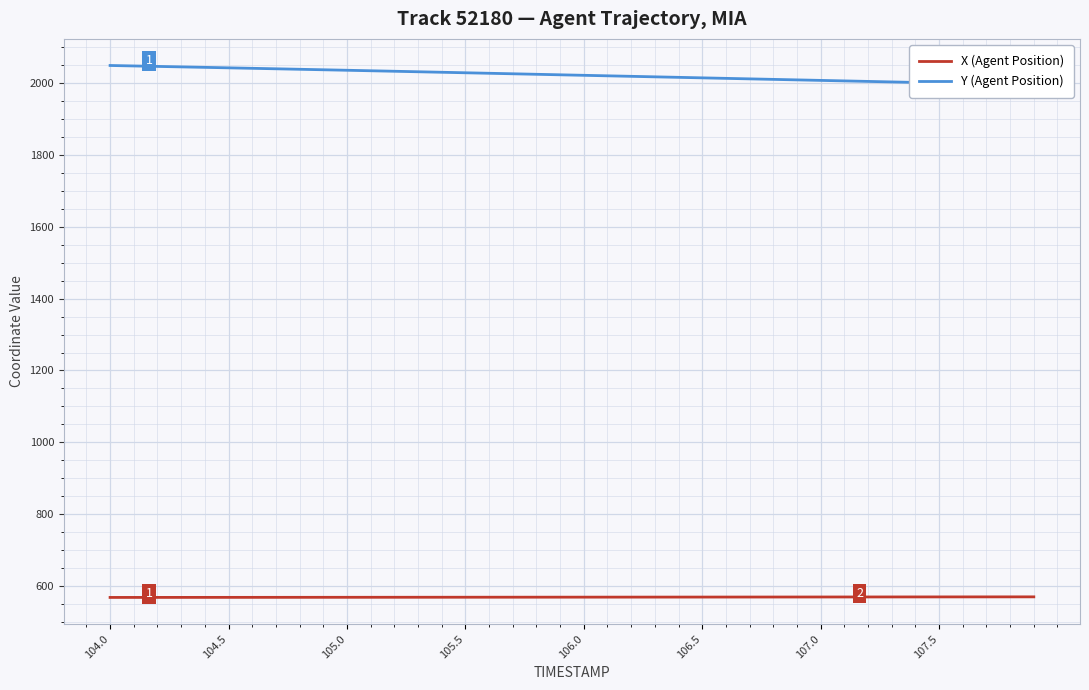

Which category has the highest value across all series?

104.0